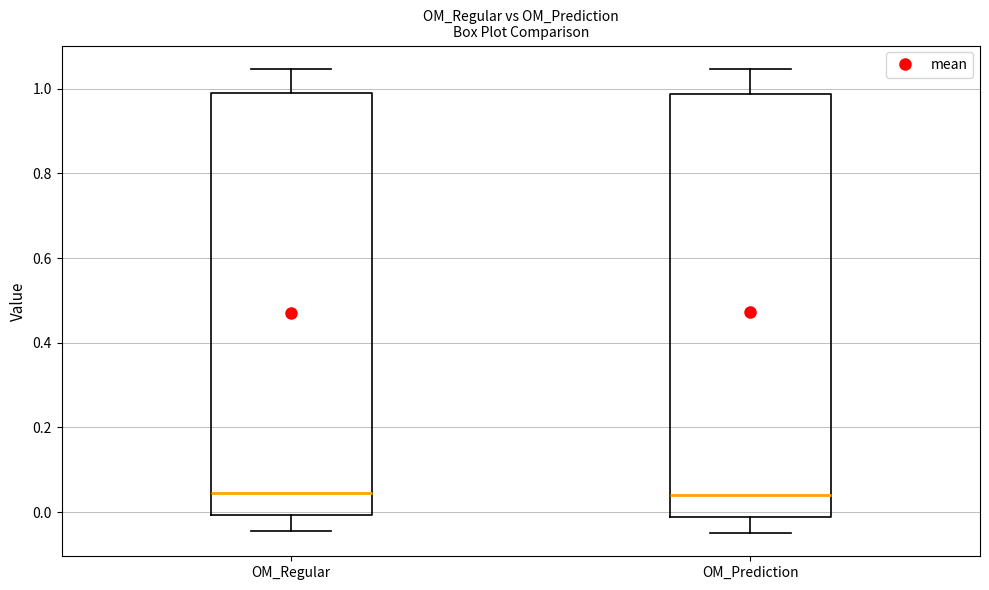

Reading left to right, read every box against the y-axis: the position of its median line, the range the box covers, and the ends of its whiskers. The values are not printed on the chart, so give them approximately, as read against the axis.

OM_Regular: median 0.04, box 0.00 to 0.98, whiskers -0.04 to 1.04
OM_Prediction: median 0.04, box -0.02 to 0.98, whiskers -0.04 to 1.04